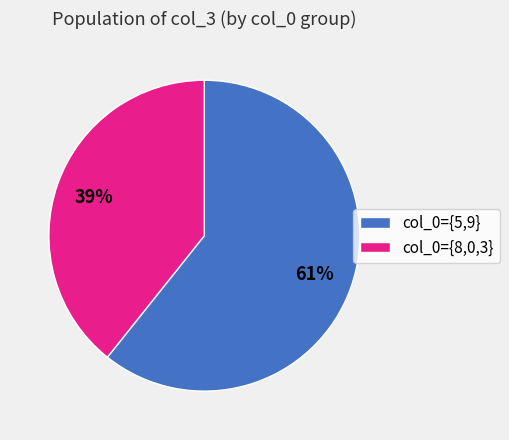

Rank the categories by value from highest to lowest.

col_0={5,9}, col_0={8,0,3}